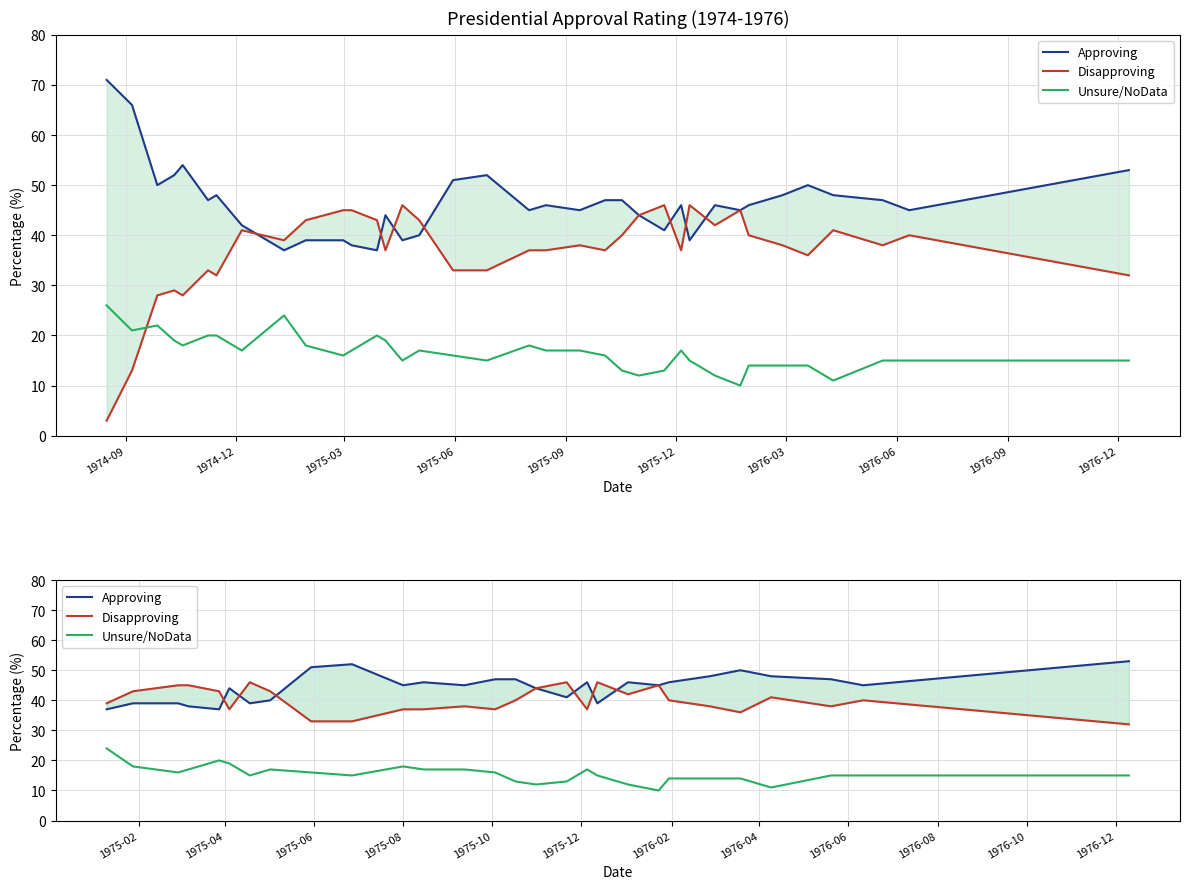

How many lines are shown in the chart?

3